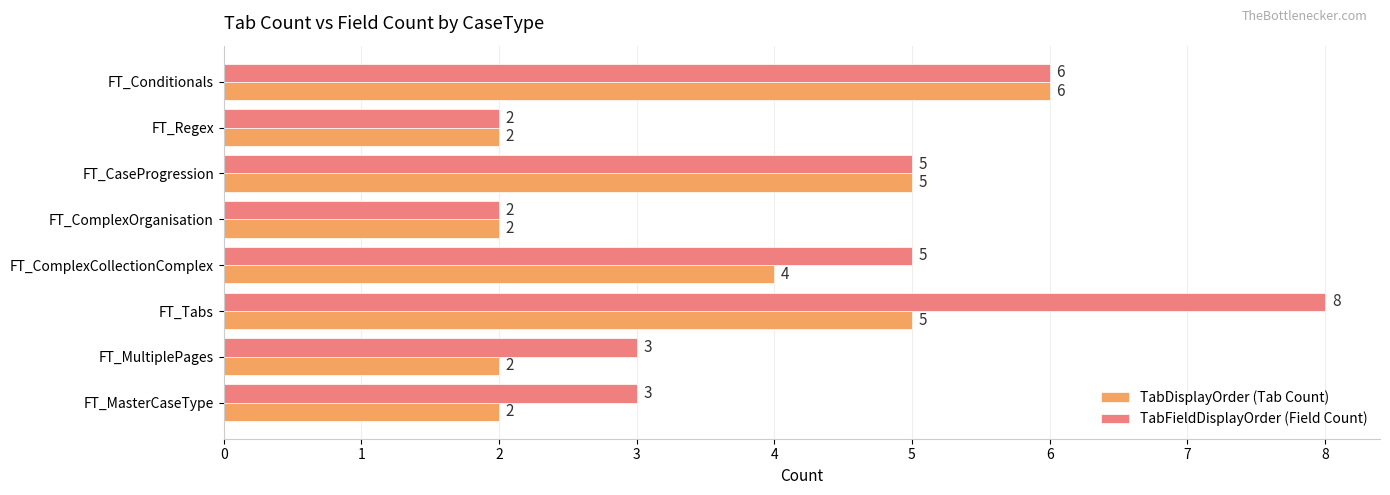

Count the number of data series in this chart.

2